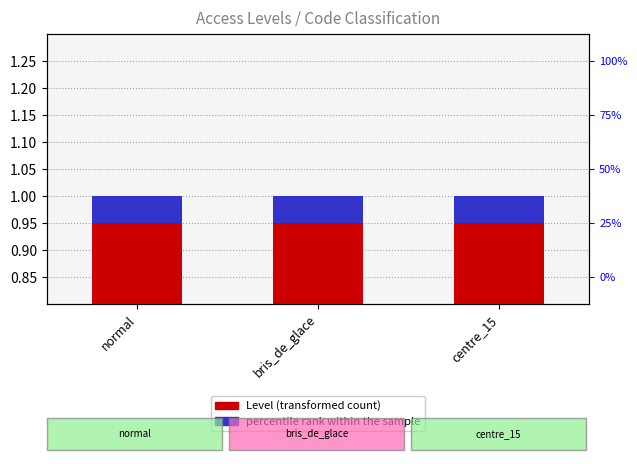

At which category is the sum across all series the highest?

normal